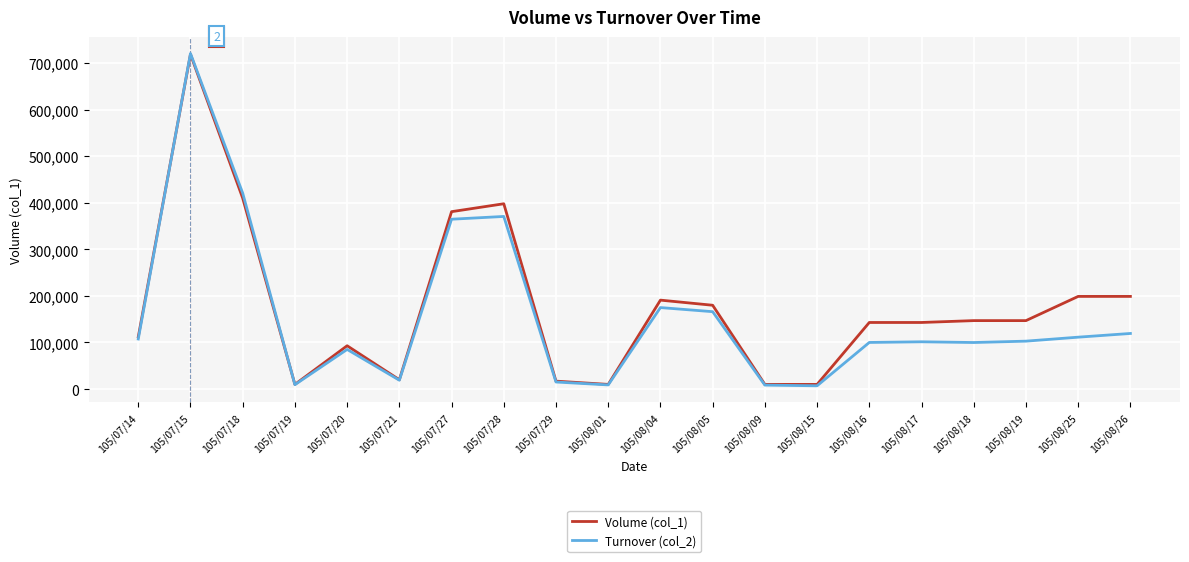

How many lines are shown in the chart?

2